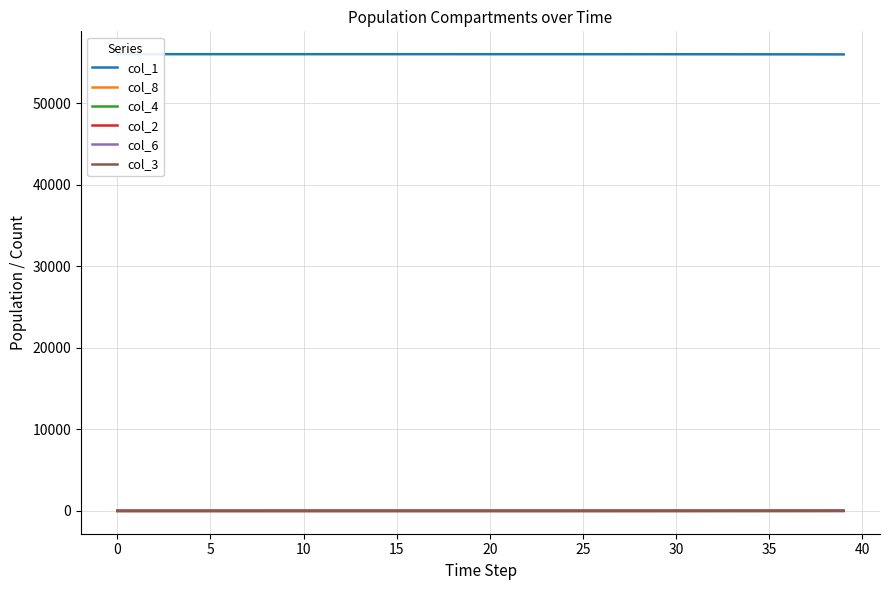

The col_8 series shows 8.3 at 33. True or false?

False